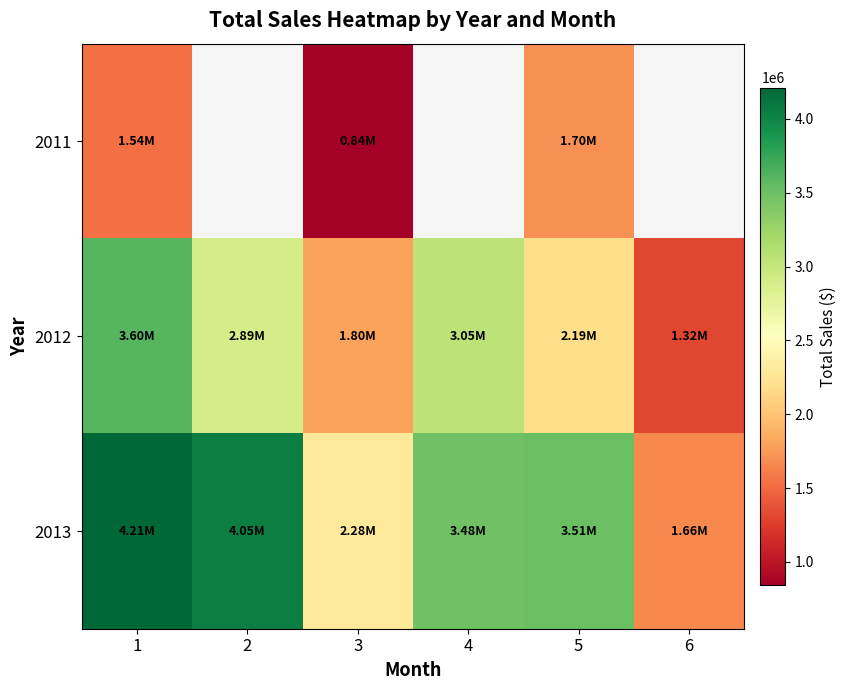

Is the value of 2011 at 1 greater than the value of 2012 at 1?

No